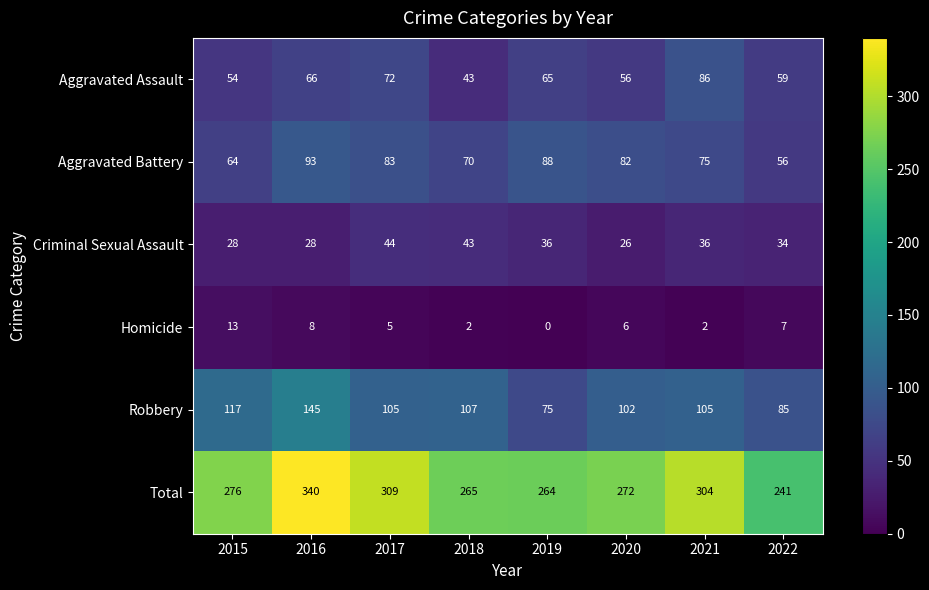

Which series has the largest total across all categories?

Total